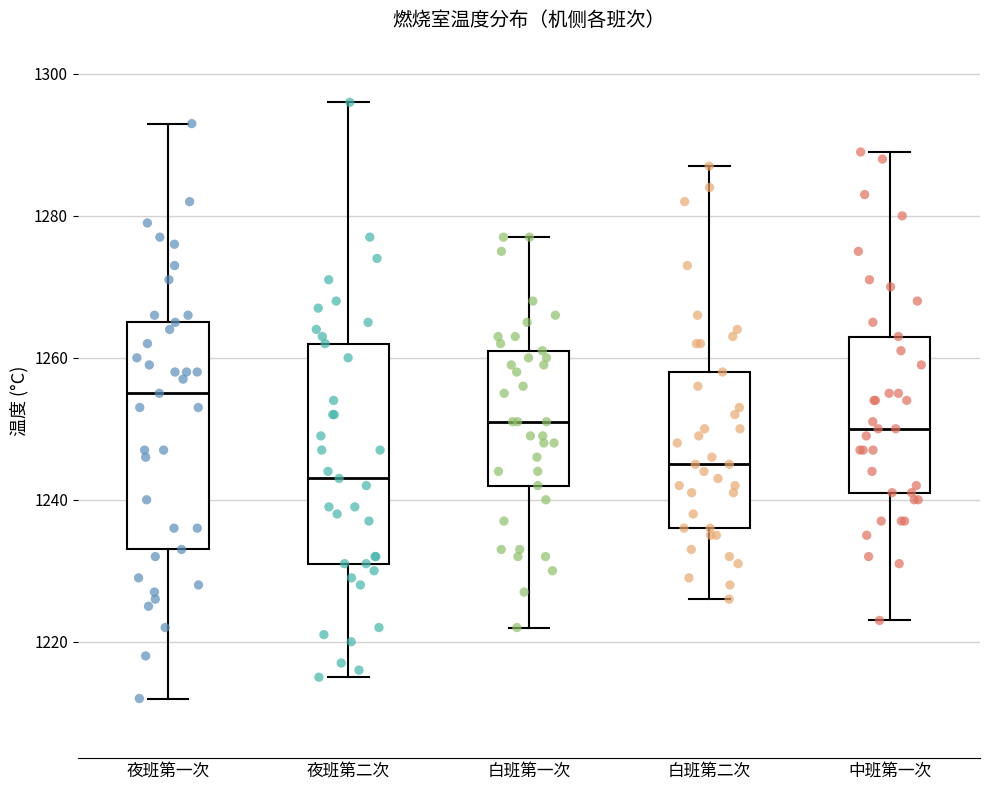

Where does the lower whisker of the box for 白班第一次 end on the y-axis? The values are not printed on the chart, so give them approximately, as read against the axis.

1222